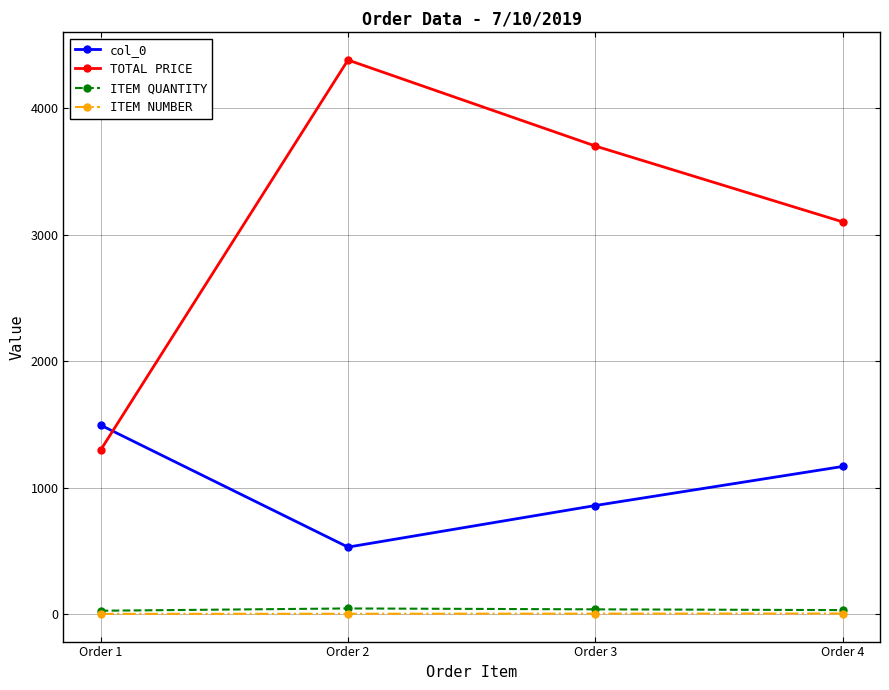

What are all the series names shown in the legend?

col_0, TOTAL PRICE, ITEM QUANTITY, ITEM NUMBER